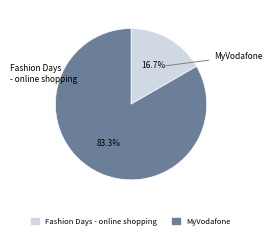

Rank the categories by value from highest to lowest.

MyVodafone, Fashion Days - online shopping